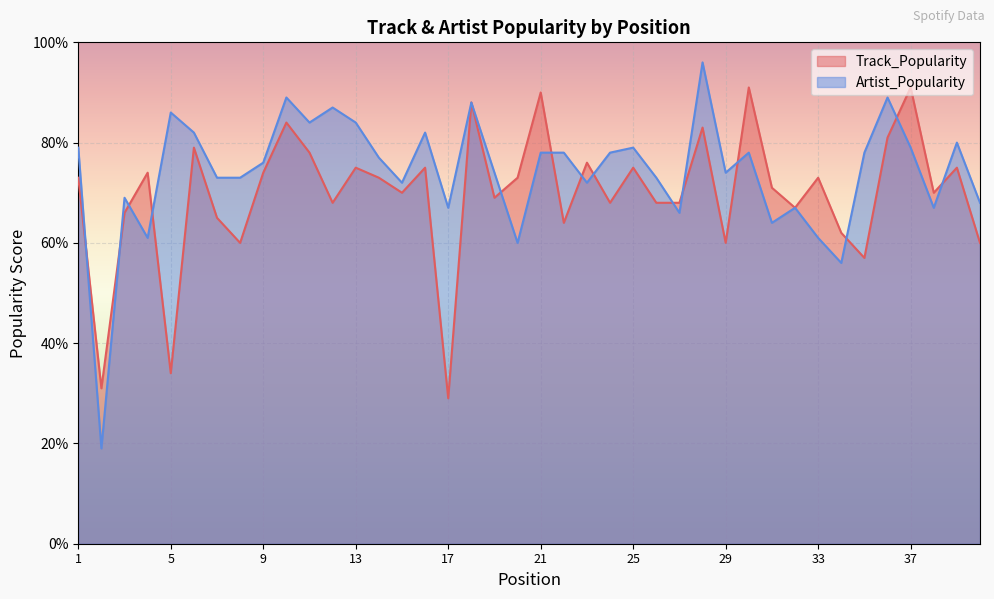

True or false: Track_Popularity has more than 0 points higher than both neighbors.

True